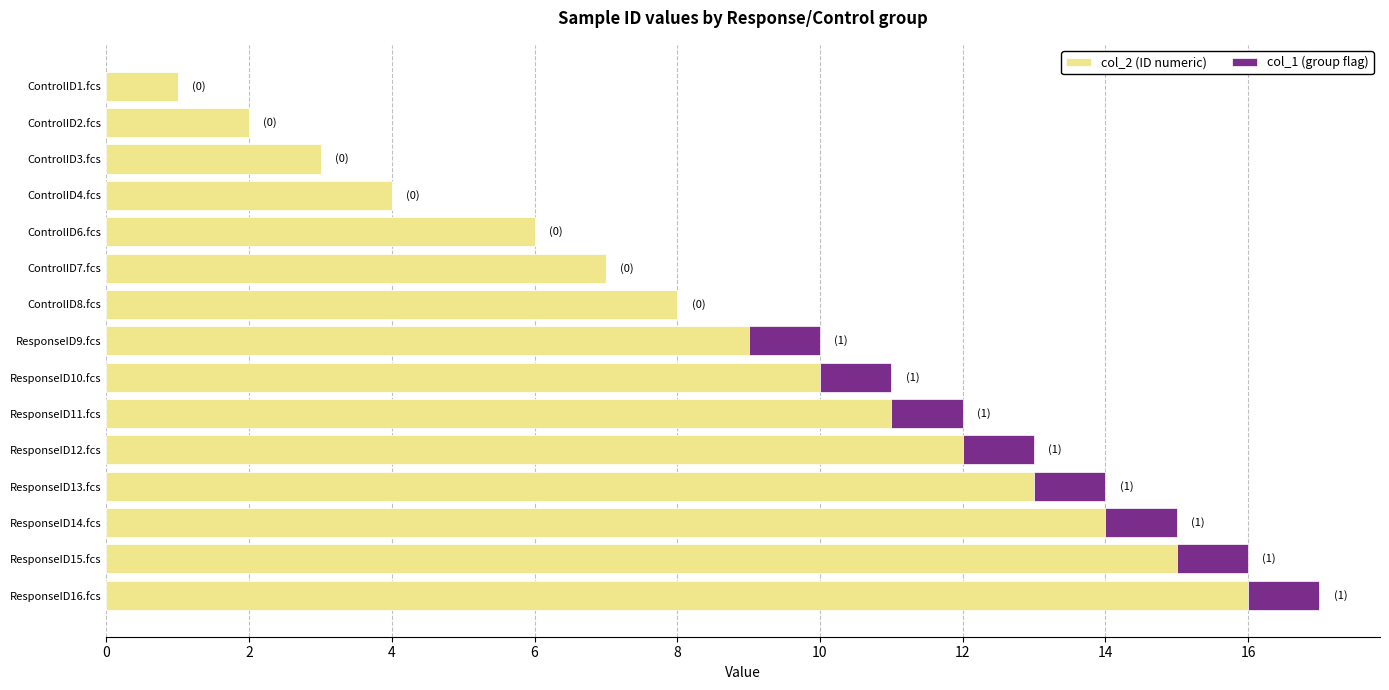

At which category is the sum across all series the highest?

ResponseID16.fcs